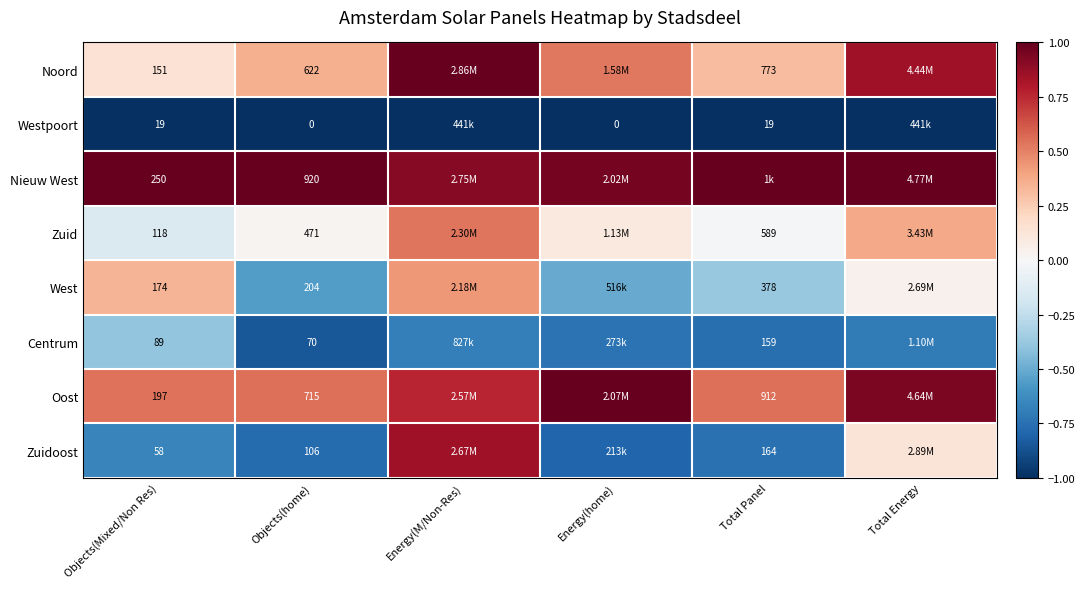

Between Objects(Mixed/Non Res) and Objects(home), which series saw the biggest shift?

Nieuw West